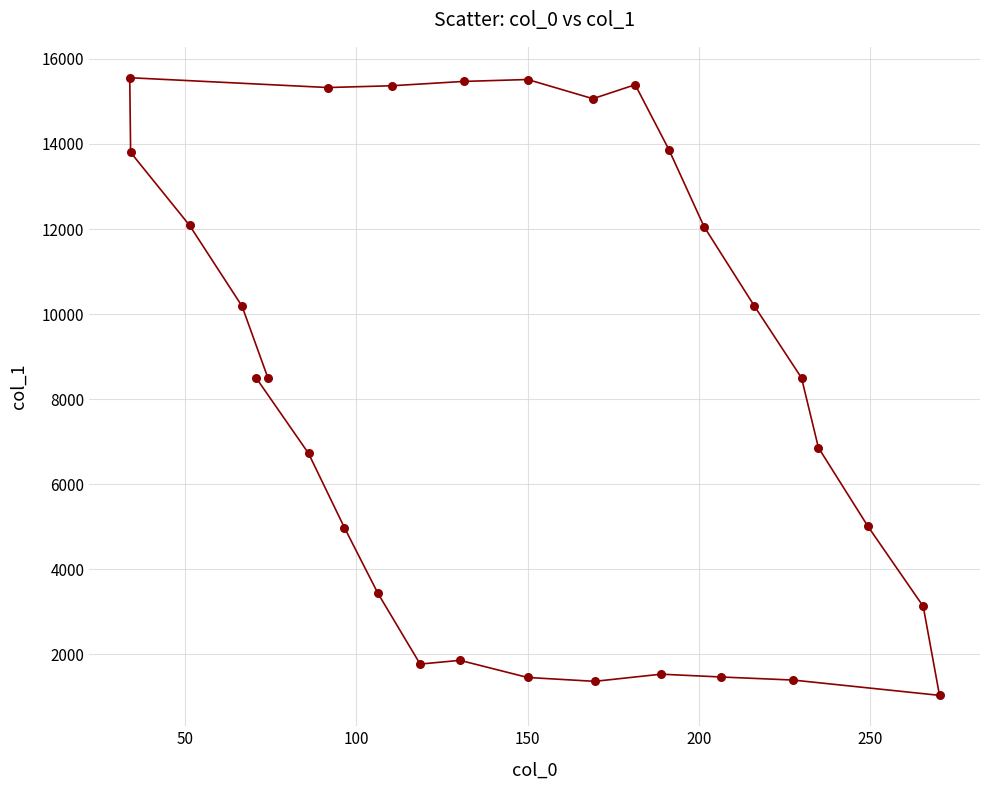

What is the range of X values (max minus min)?

236.3